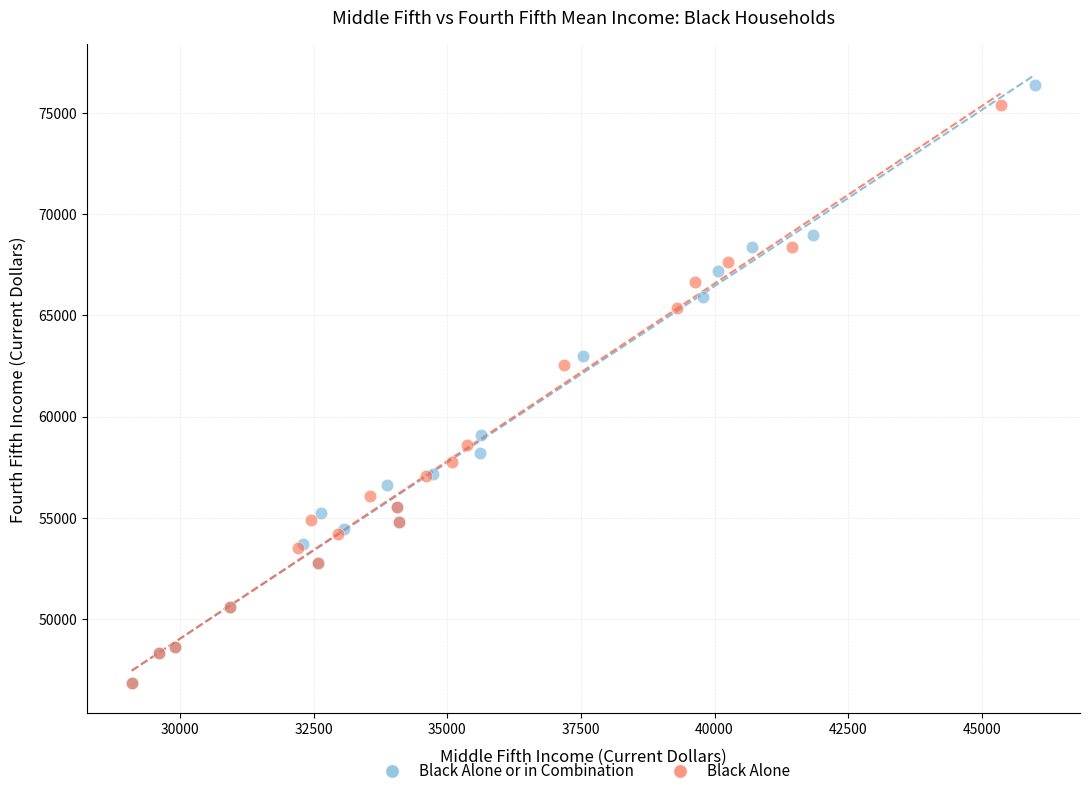

Which series has the largest Y range (max minus min)?

Black Alone or in Combination